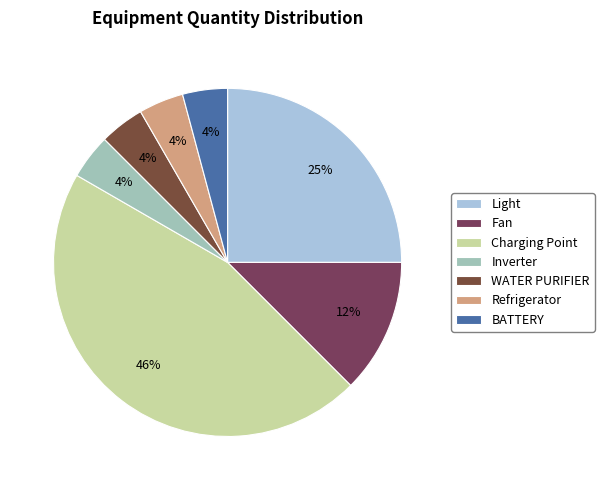

Approximately how many times larger is the value at Fan compared to Light?

0.5